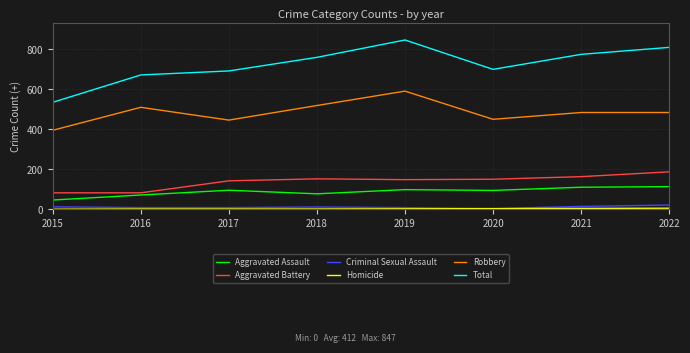

Which series has the largest range (max minus min)?

Total